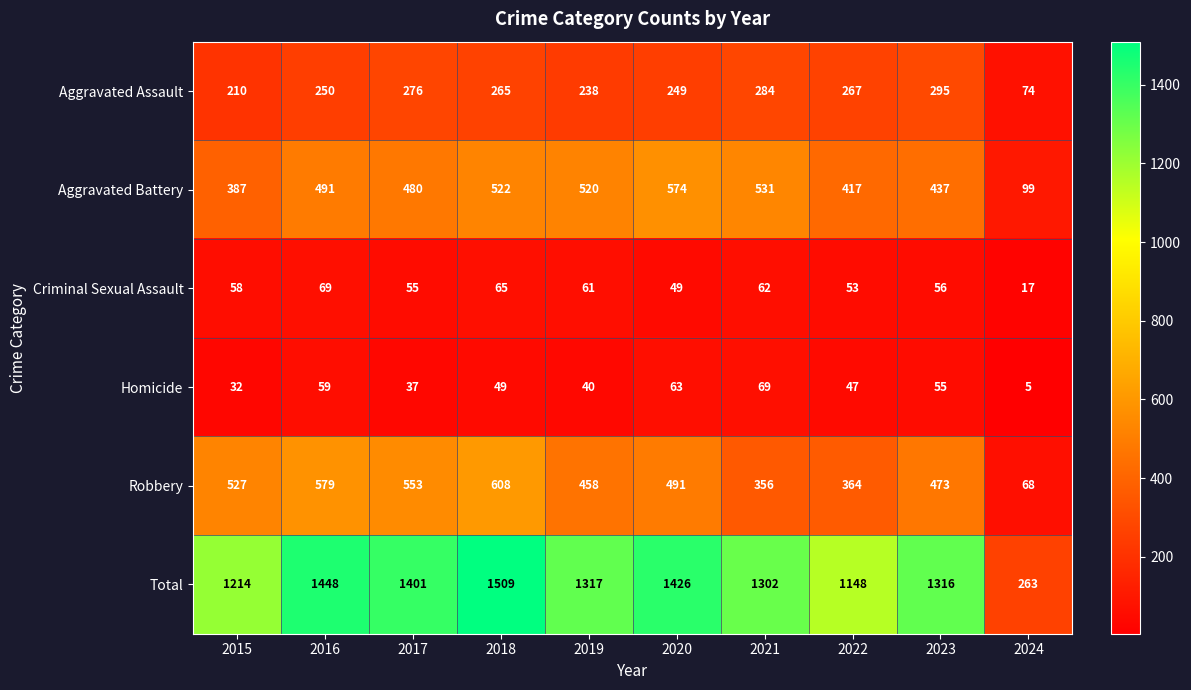

What is the sum of the Aggravated Assault values at 2021 and 2024?

358